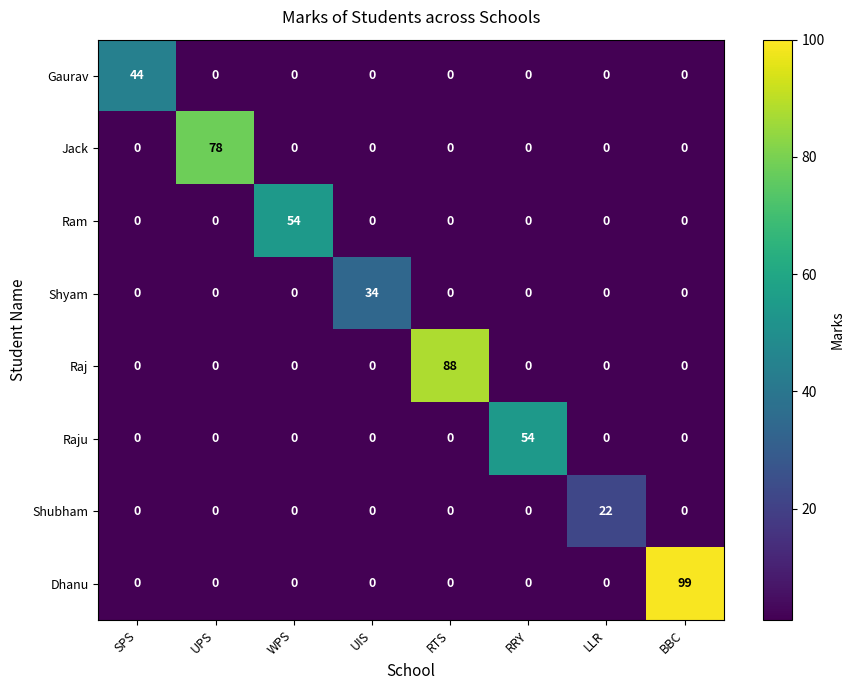

True or false: Dhanu has a value of 0 at UPS.

True